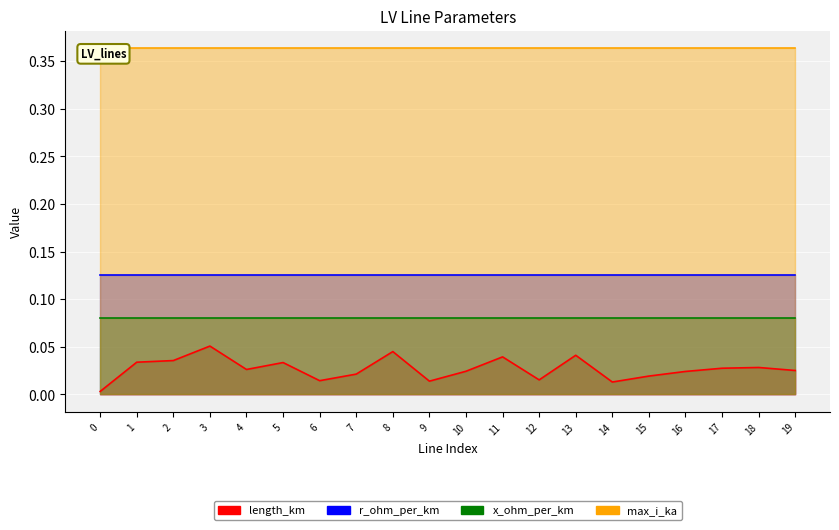

What is the difference between the highest and lowest values at 1?

0.3